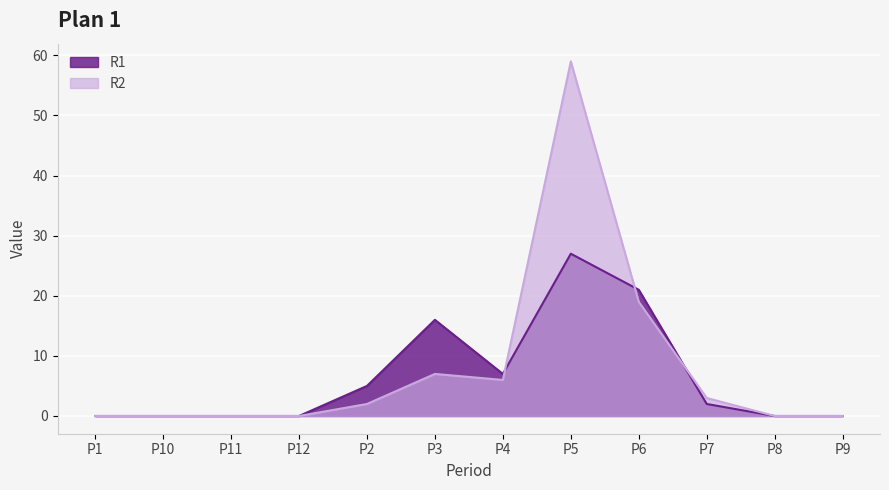

Rank the series by their average value, from lowest to highest.

R1, R2